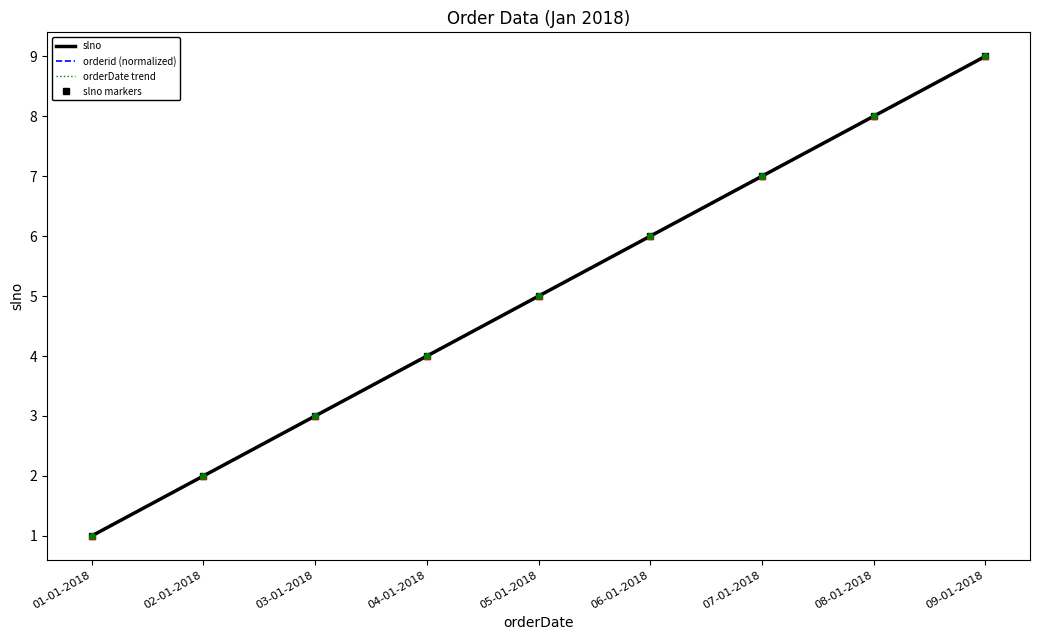

Count the orderDate trend values in the range 3 to 7.

5